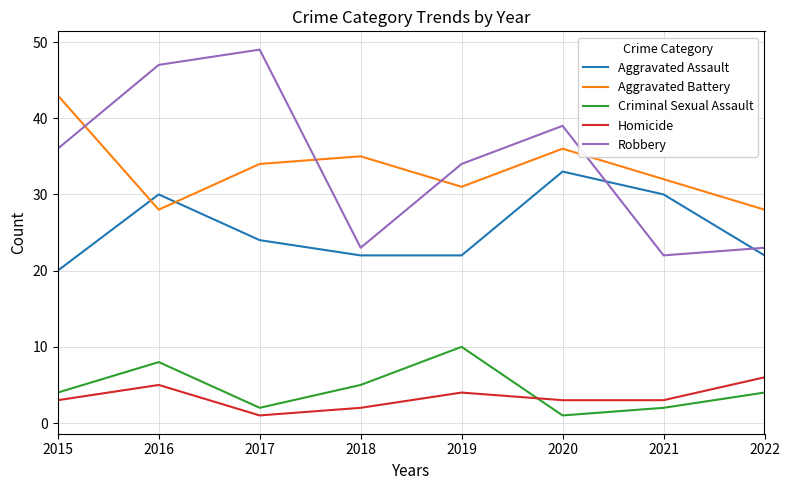

Is it true that Homicide equals 8 at 2016?

False